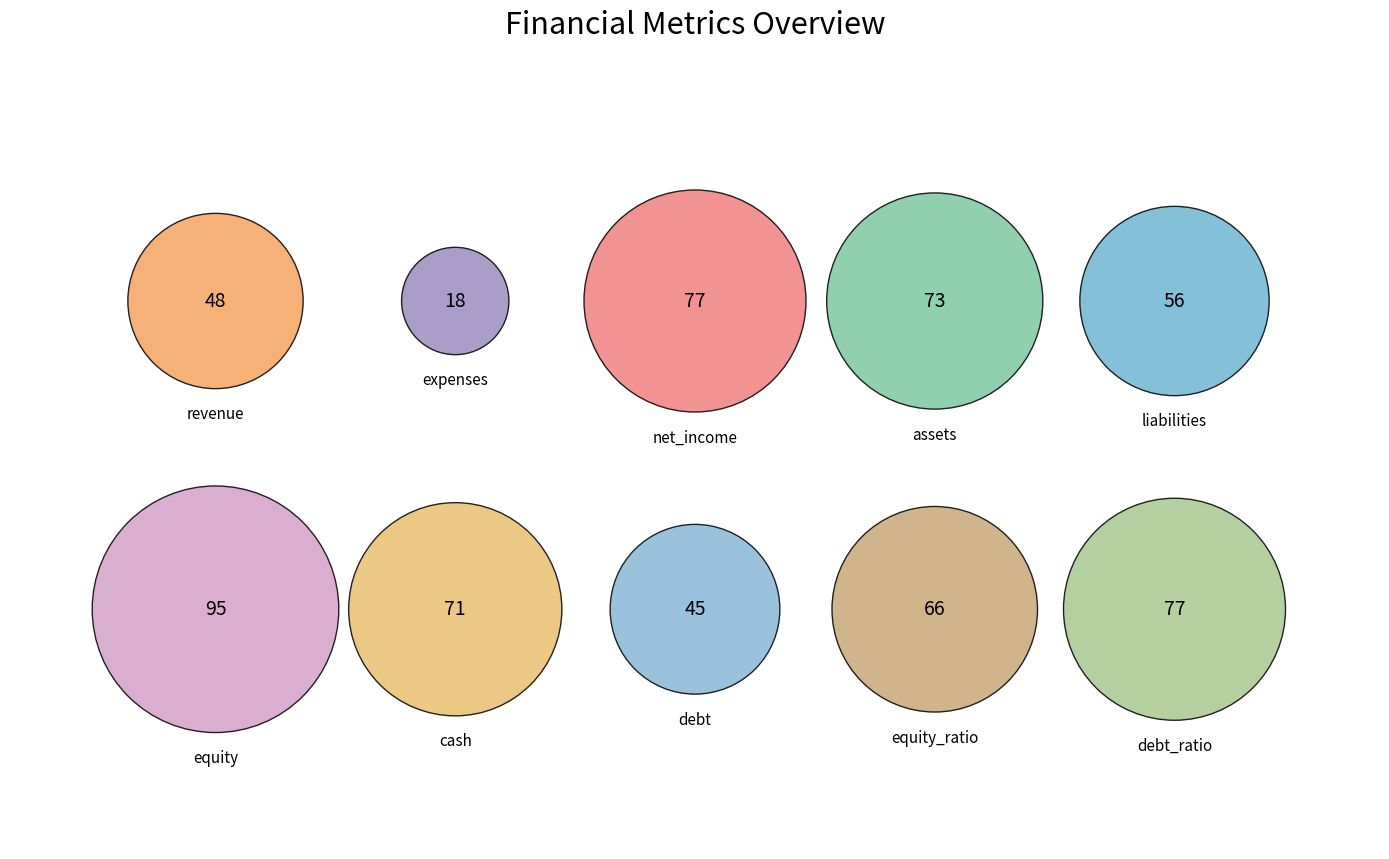

How many slices are in this pie chart?

10